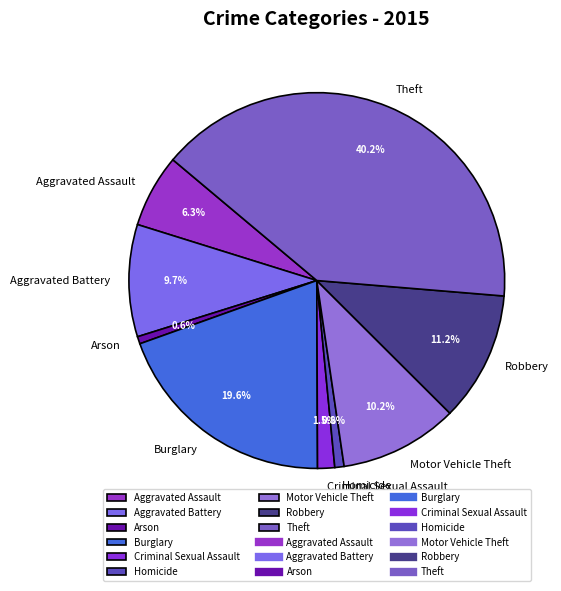

Is the sum of Aggravated Battery and Robbery greater than half?

No